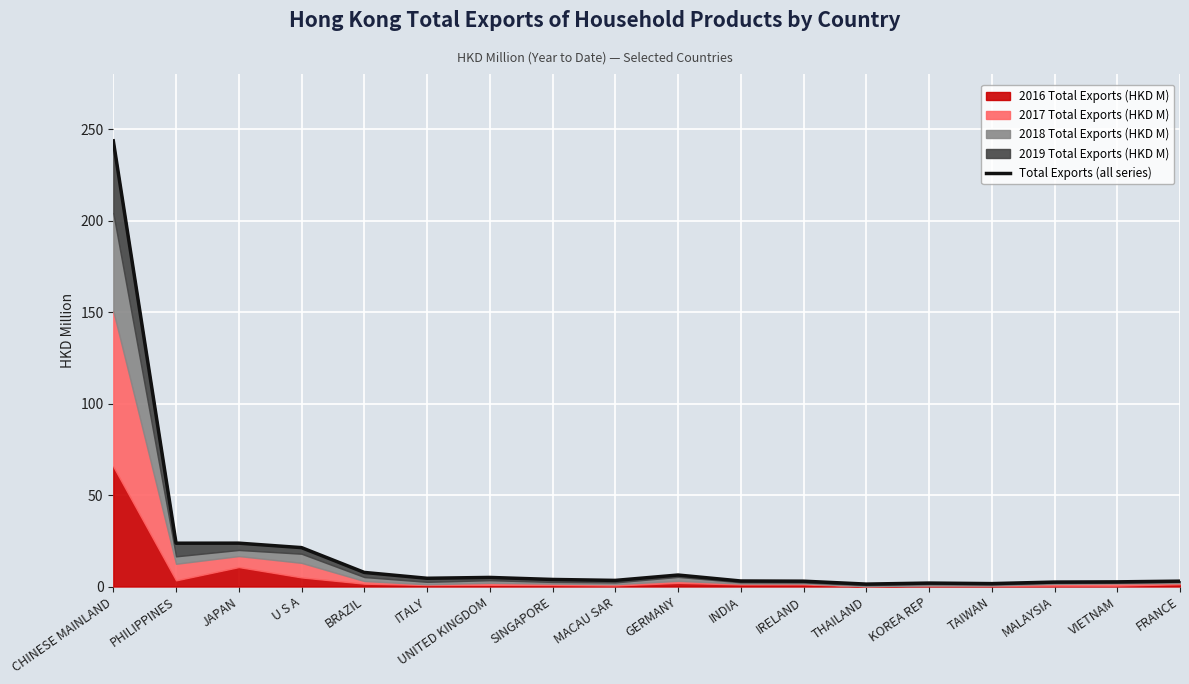

What is the difference between the values at U S A and PHILIPPINES?

2.4